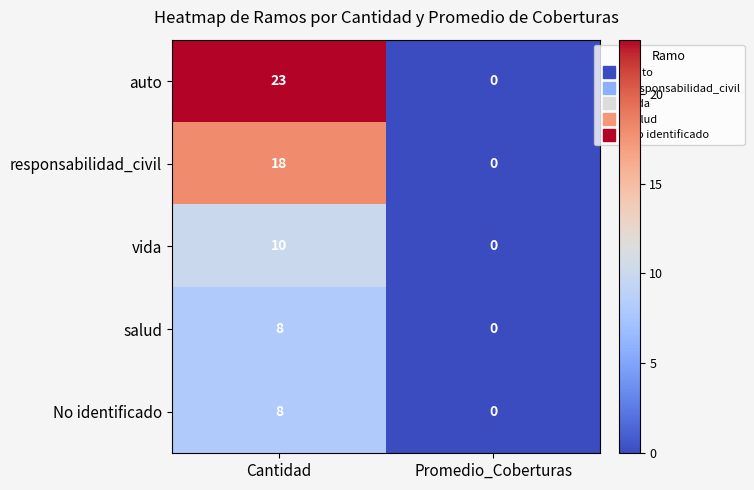

Which label corresponds to the largest value in the chart?

Cantidad